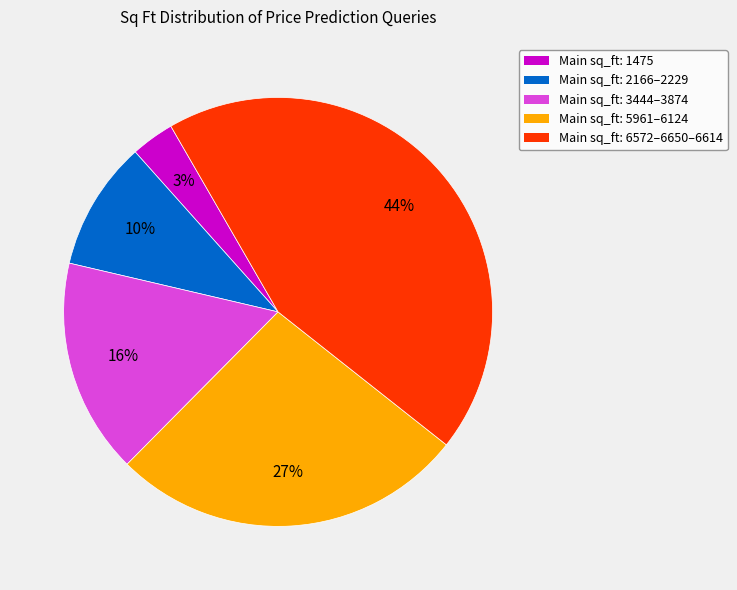

Which category has the smallest portion of the pie?

Main sq_ft: 1475